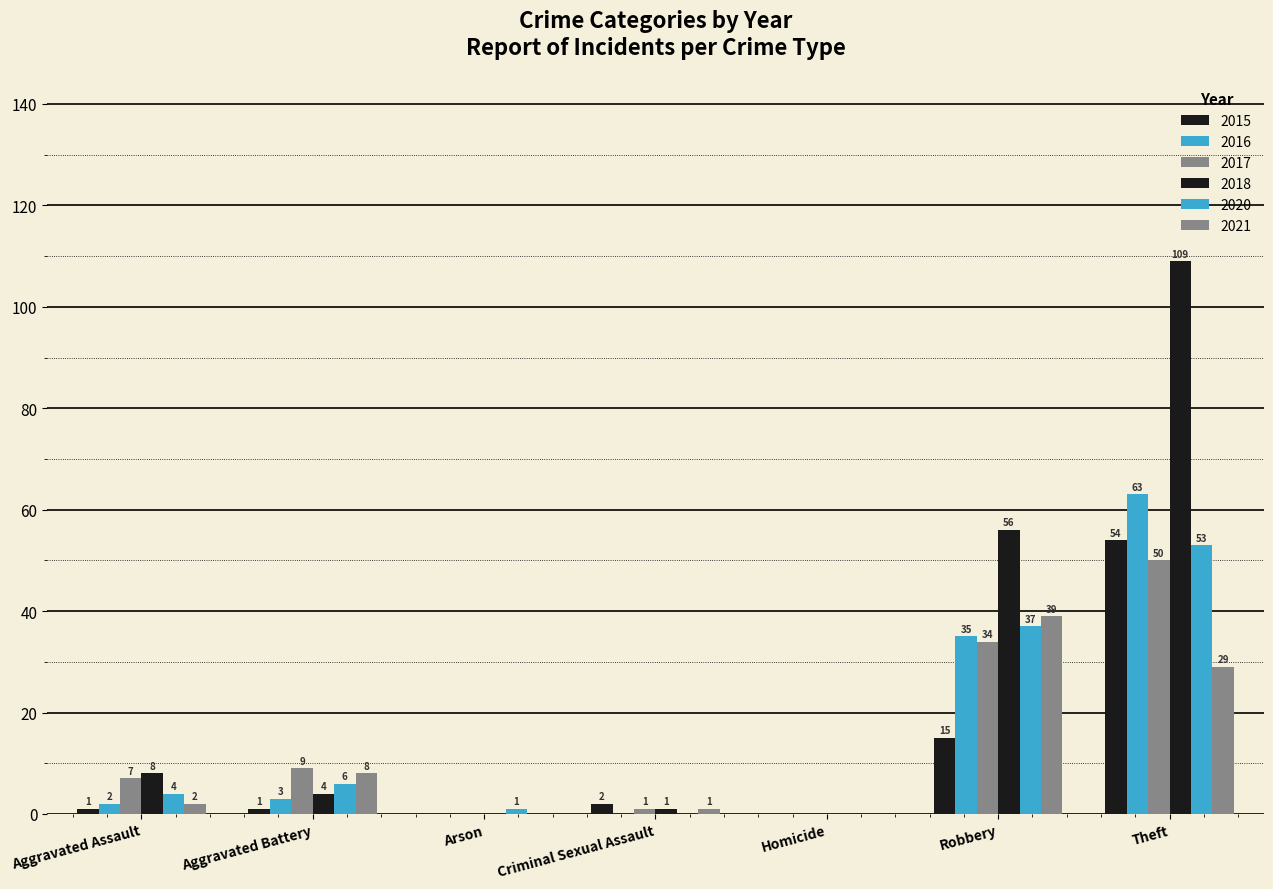

How many distinct data groups are displayed?

6